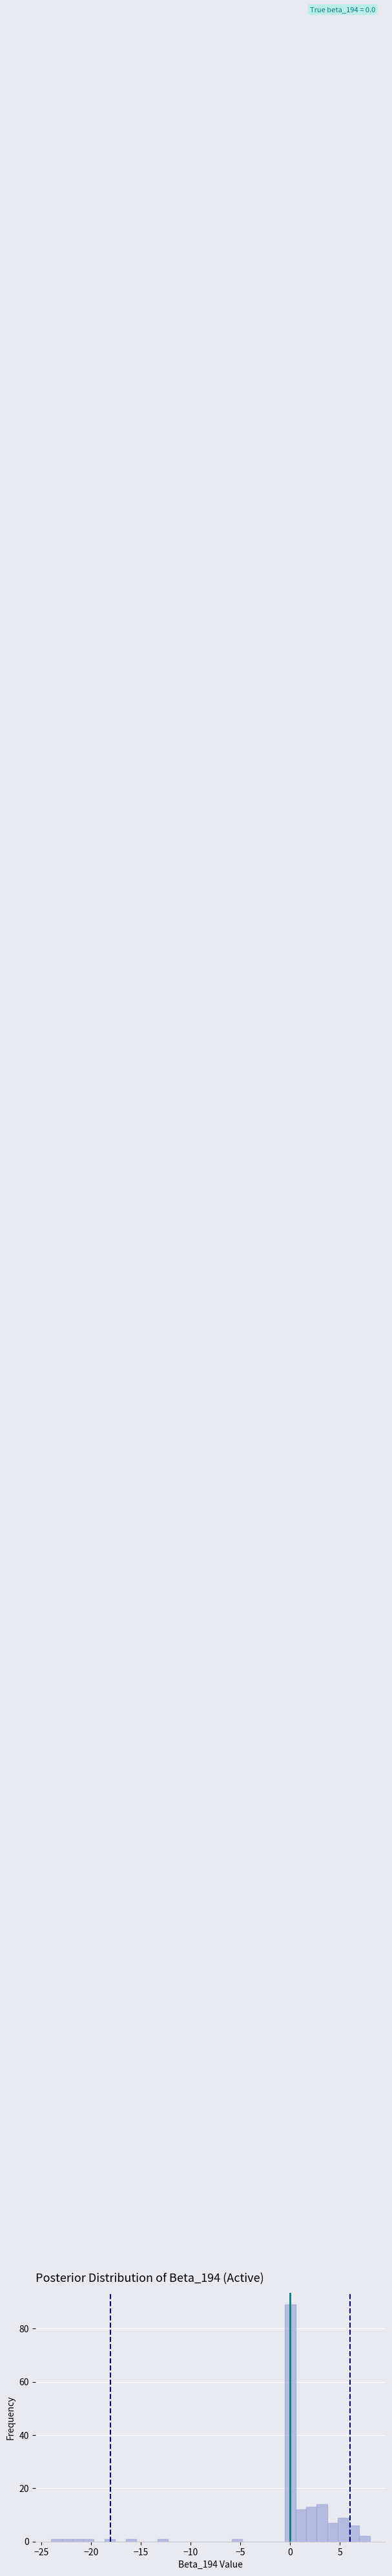

Around what value on the x-axis is the tallest bar? Give the approximate position of its centre, as read against the axis.

0.0